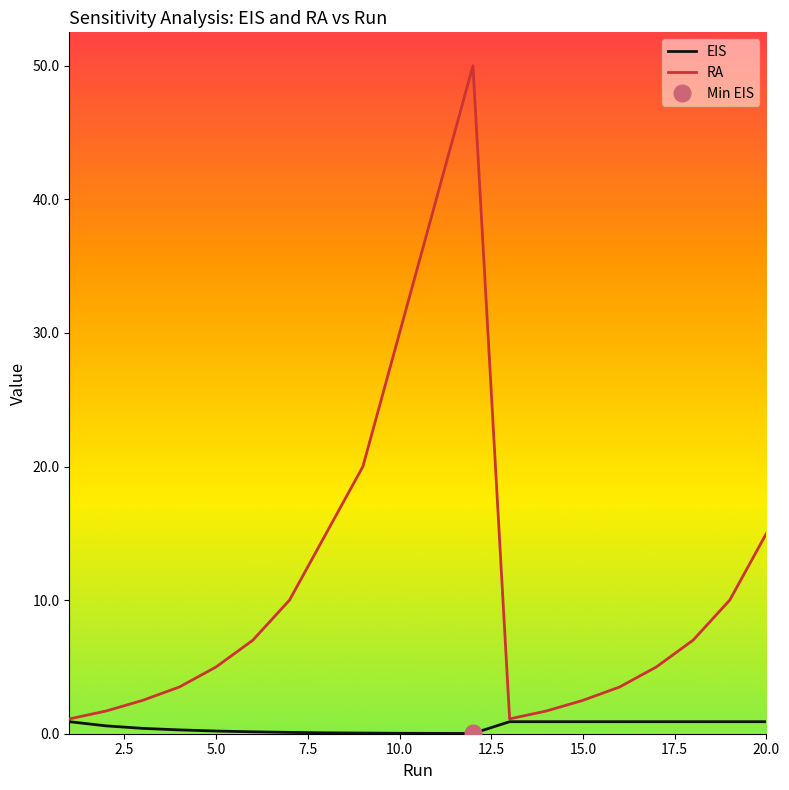

How many data points does each series have?

20